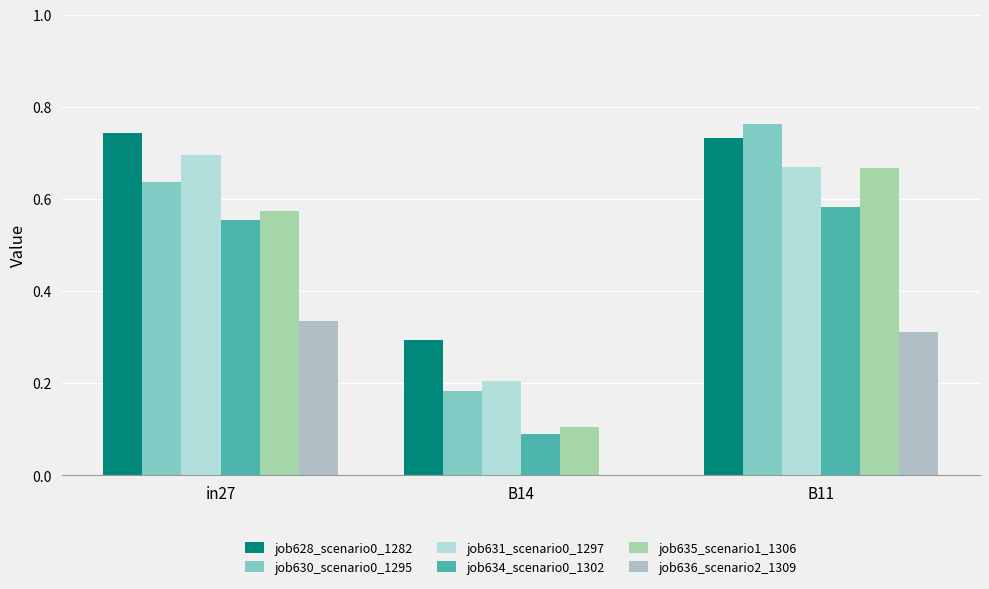

What is the average value of the job628_scenario0_1282 series?

0.6